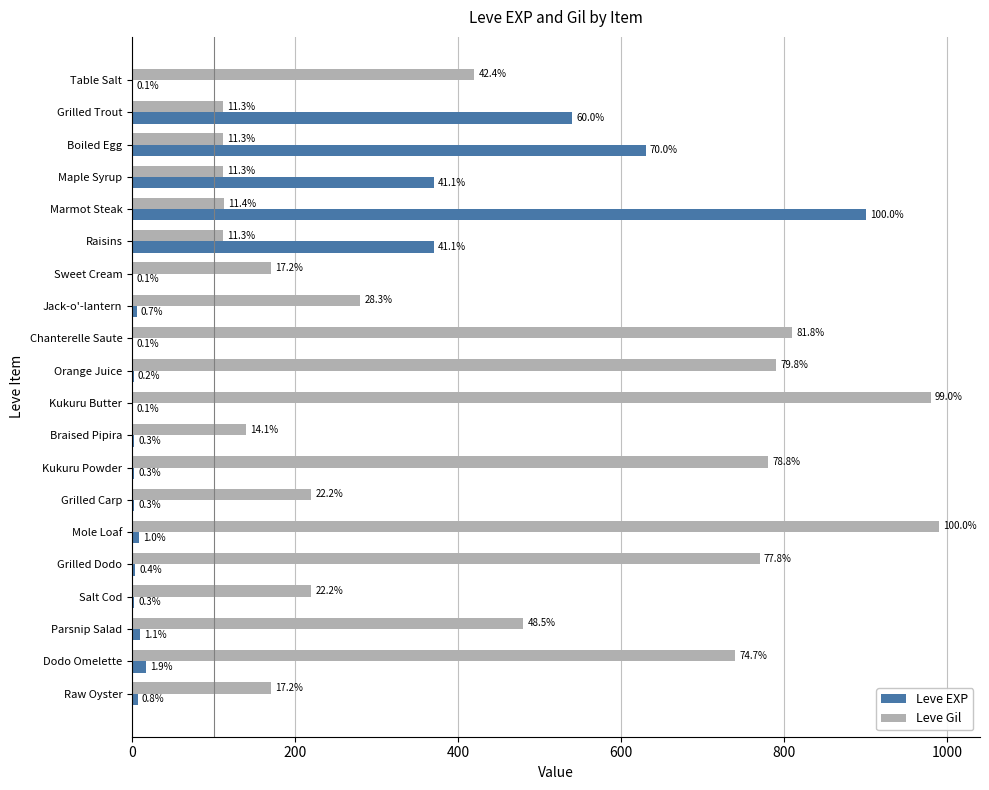

What are all the series names shown in the legend?

Leve EXP, Leve Gil